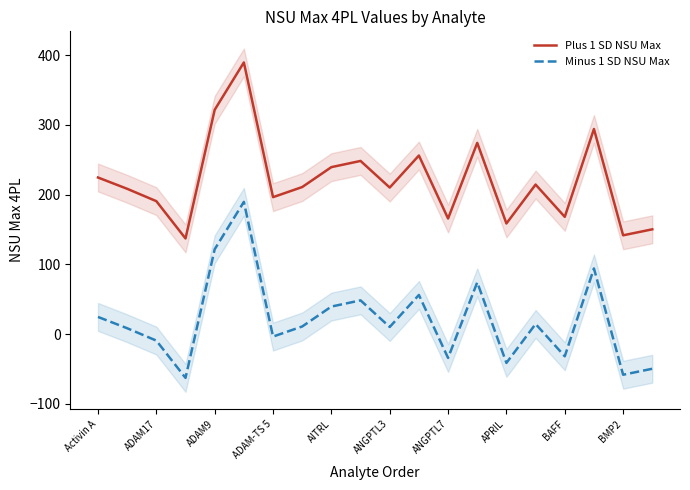

The value of Minus 1 SD NSU Max at Activin A is 24.6. True or false?

True